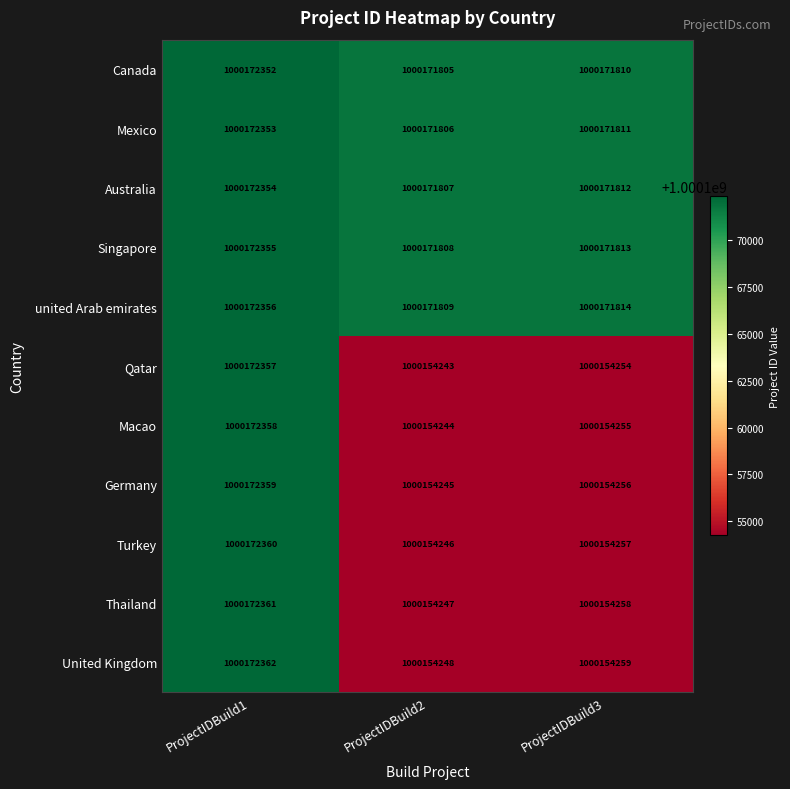

Which category has the highest value across all series?

ProjectIDBuild1